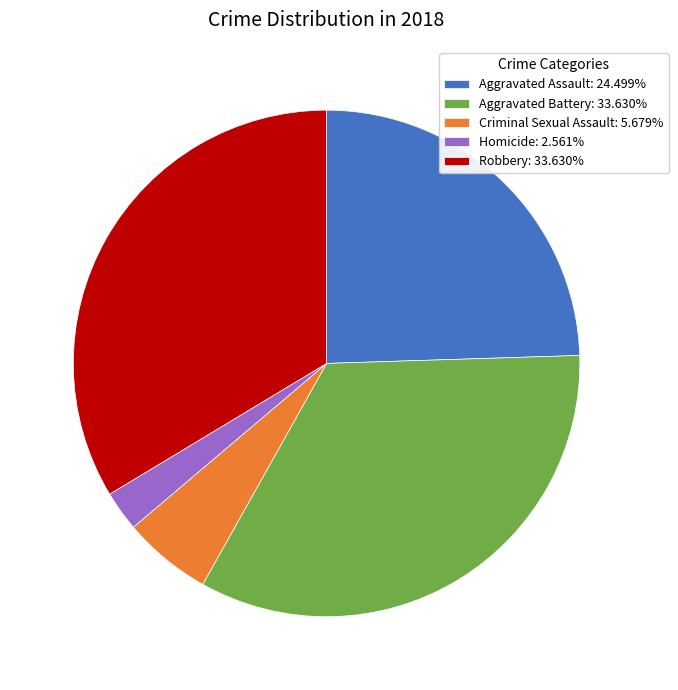

Is there any slice that represents more than half of the pie?

No